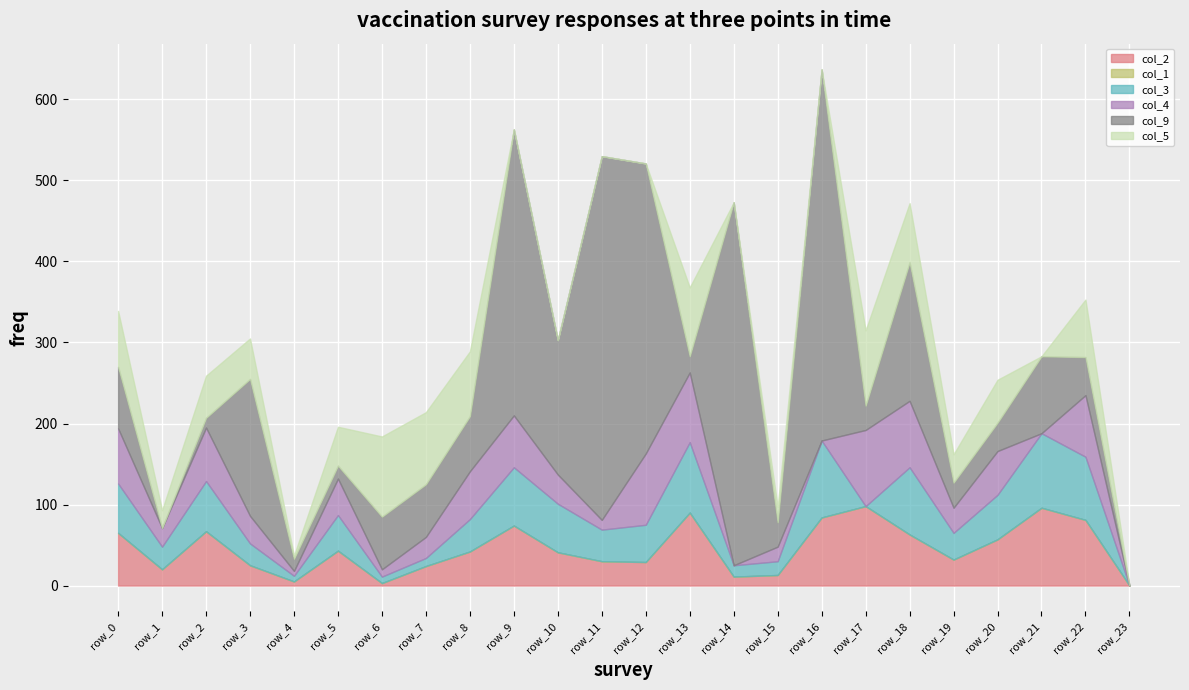

What is the greatest value displayed?

458